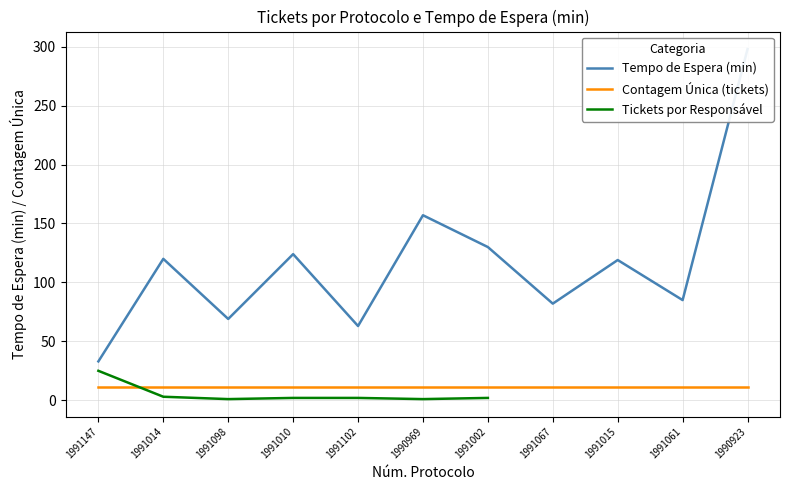

List the labels in order of value, smallest first.

1991098, 1990969, 1991010, 1991102, 1991002, 1991014, 1991147